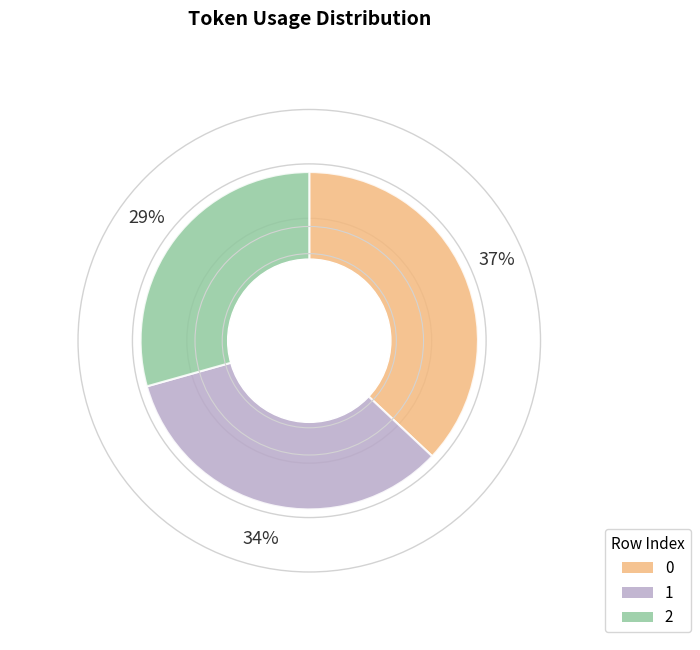

Do 1 and 0 together represent more than half of the pie?

Yes